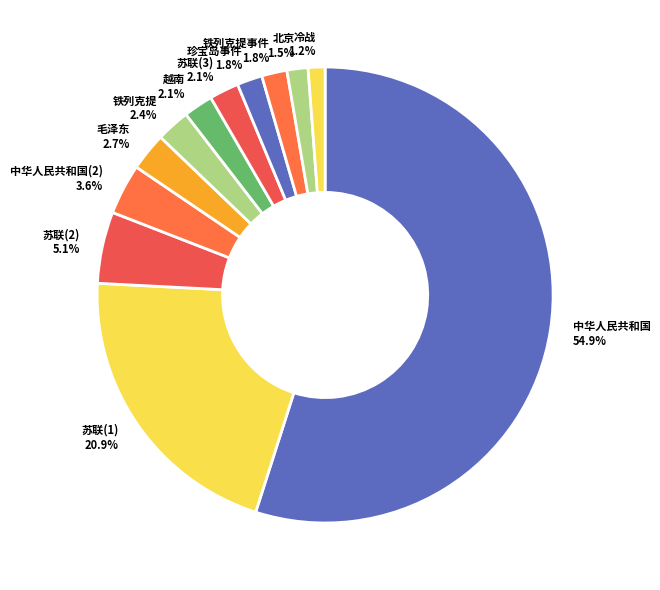

Which category has the biggest portion of the pie?

中华人民共和国 54.9%